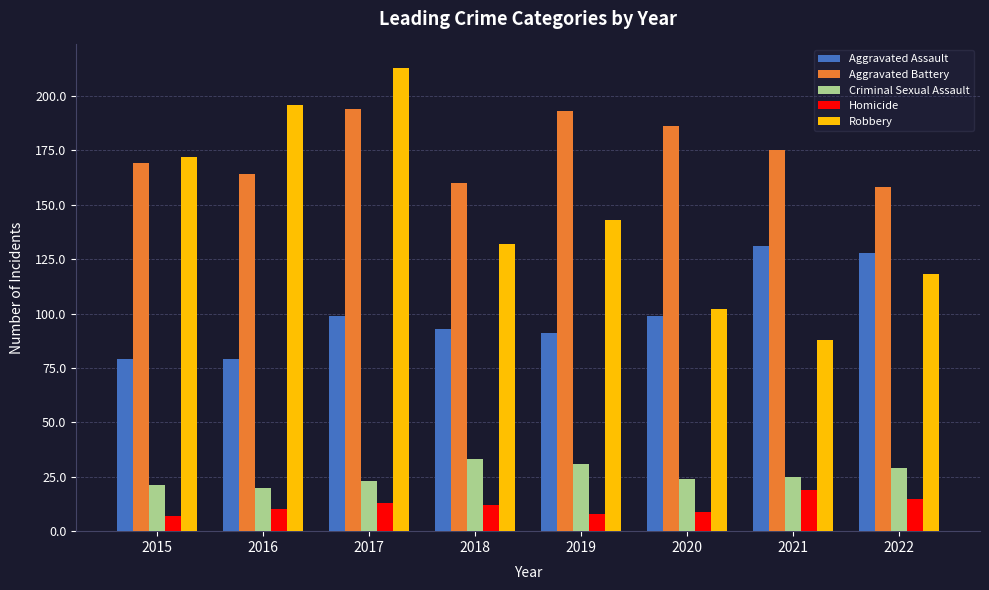

Reading left to right, list all the values displayed in this chart.

Aggravated Assault: 2015=79	2016=79	2017=99	2018=93	2019=91	2020=99	2021=131	2022=128
Aggravated Battery: 2015=169	2016=164	2017=194	2018=160	2019=193	2020=186	2021=175	2022=158
Criminal Sexual Assault: 2015=21	2016=20	2017=23	2018=33	2019=31	2020=24	2021=25	2022=29
Homicide: 2015=7	2016=10	2017=13	2018=12	2019=8	2020=9	2021=19	2022=15
Robbery: 2015=172	2016=196	2017=213	2018=132	2019=143	2020=102	2021=88	2022=118